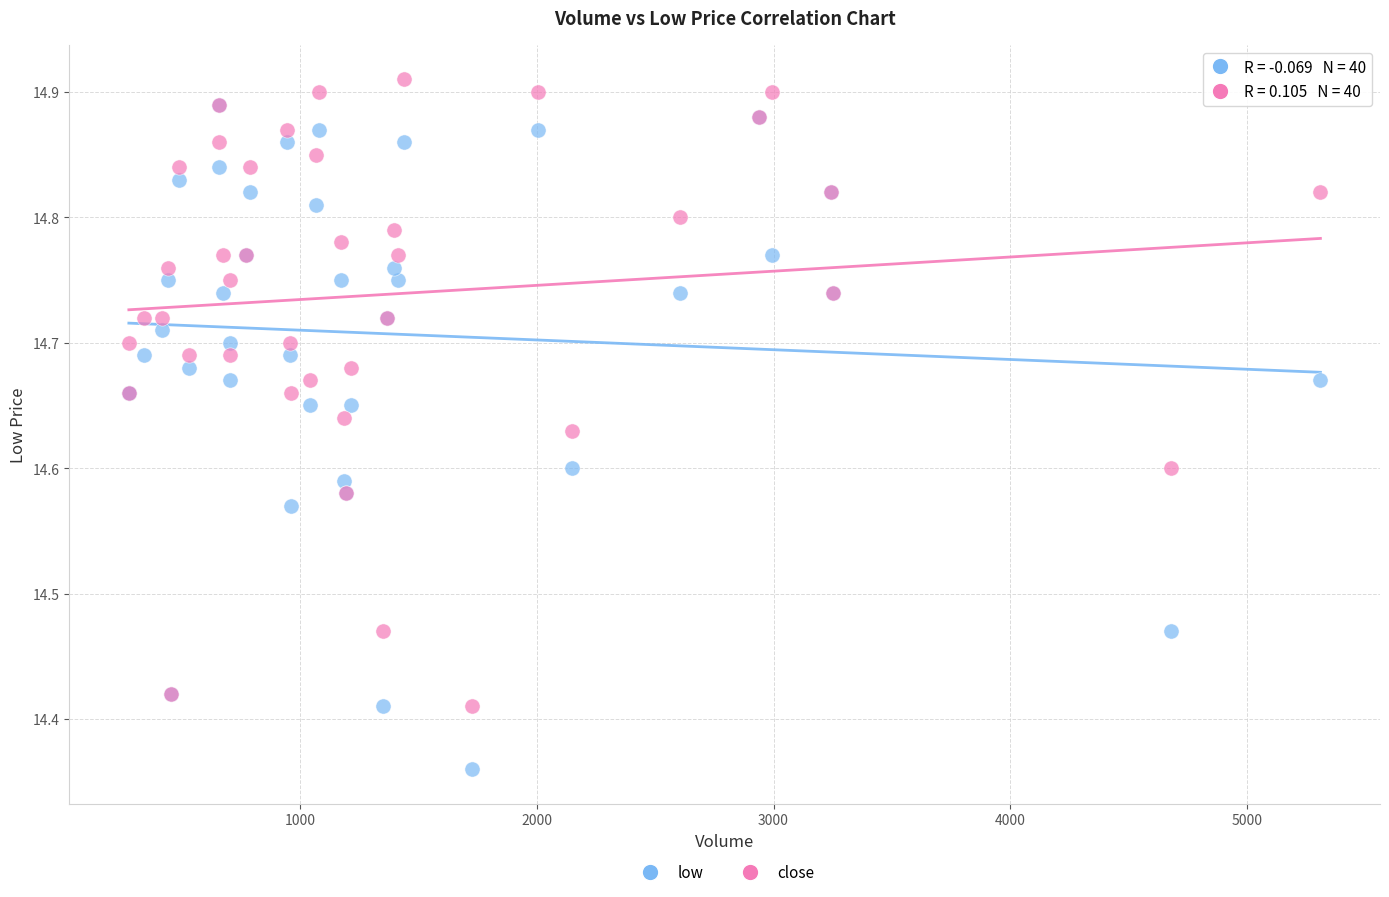

What are all the series names shown in the legend?

low, close